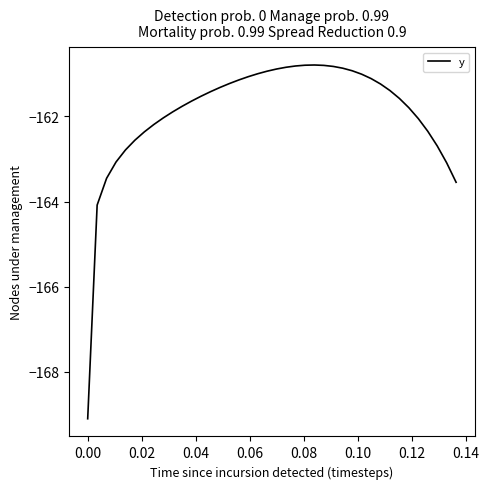

What is the difference between the maximum and minimum values?

8.3